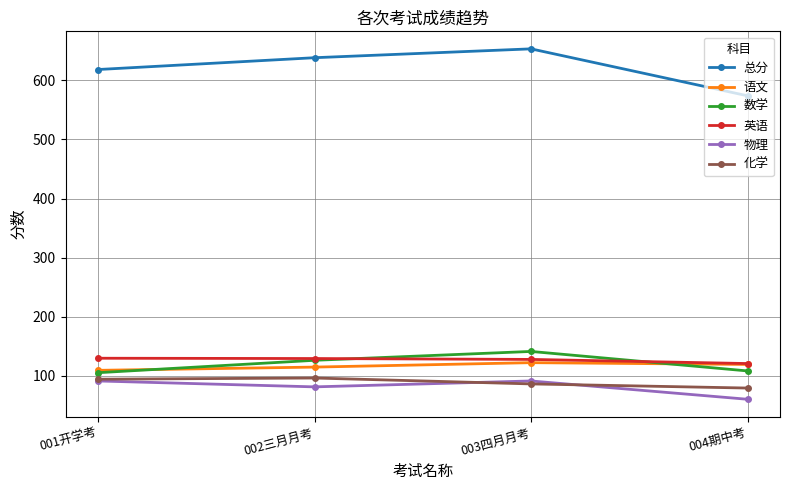

What is the highest value of the 数学 series?

141.0